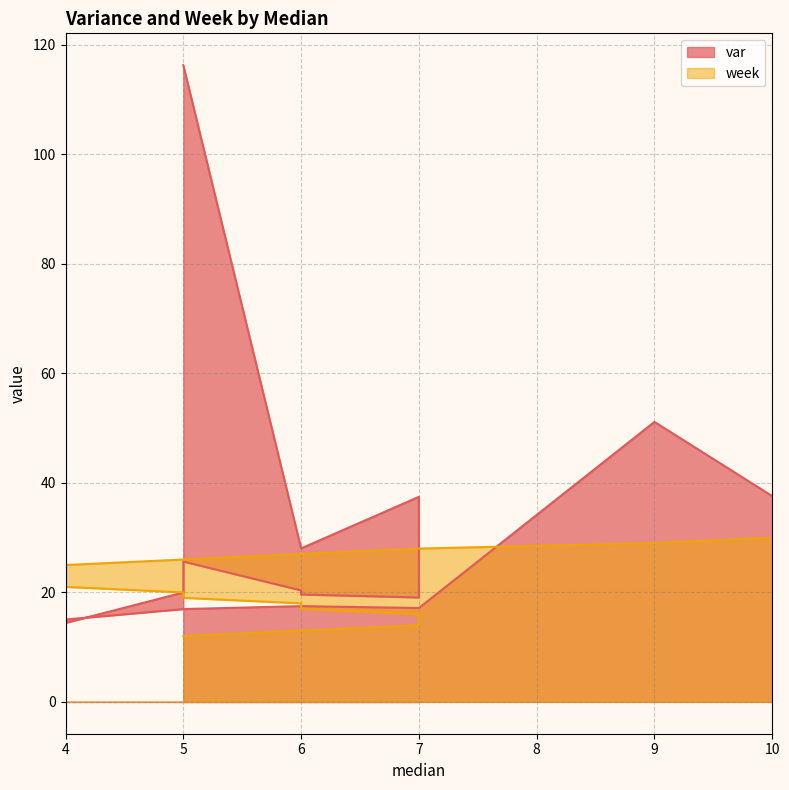

In var, how many points are lower than both neighbors (excluding endpoints)?

4